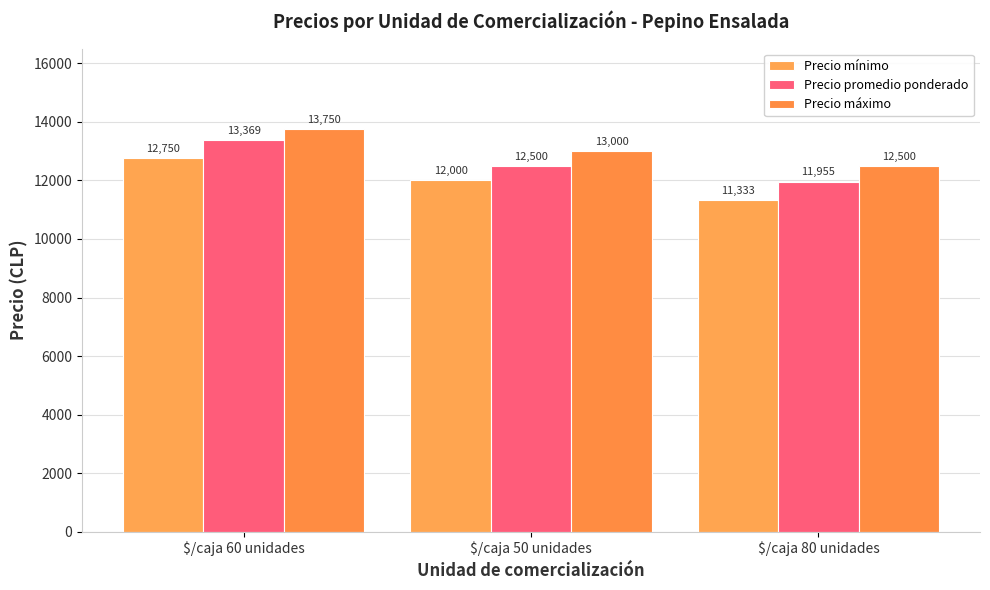

What is the label of the 2nd bar from the left?

$/caja 50 unidades